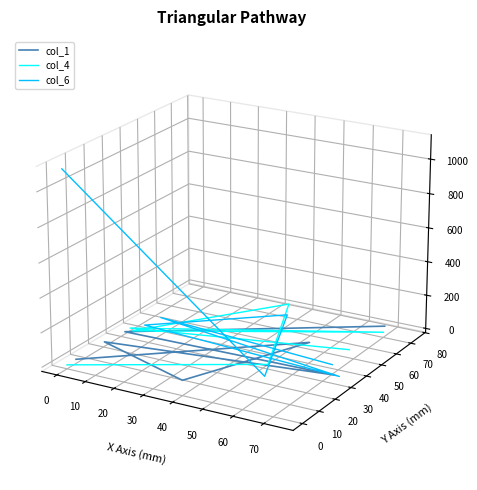

What is the label of the 7th point from the left?

50